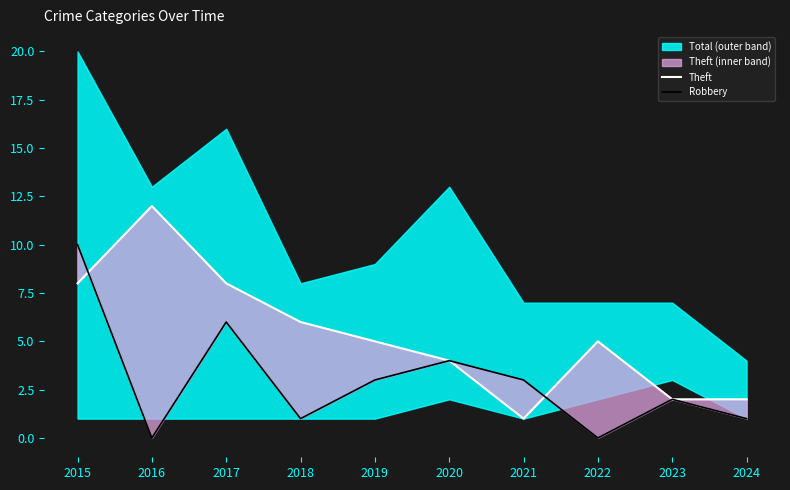

What is the value of the Theft point at the 8th from the left?

5